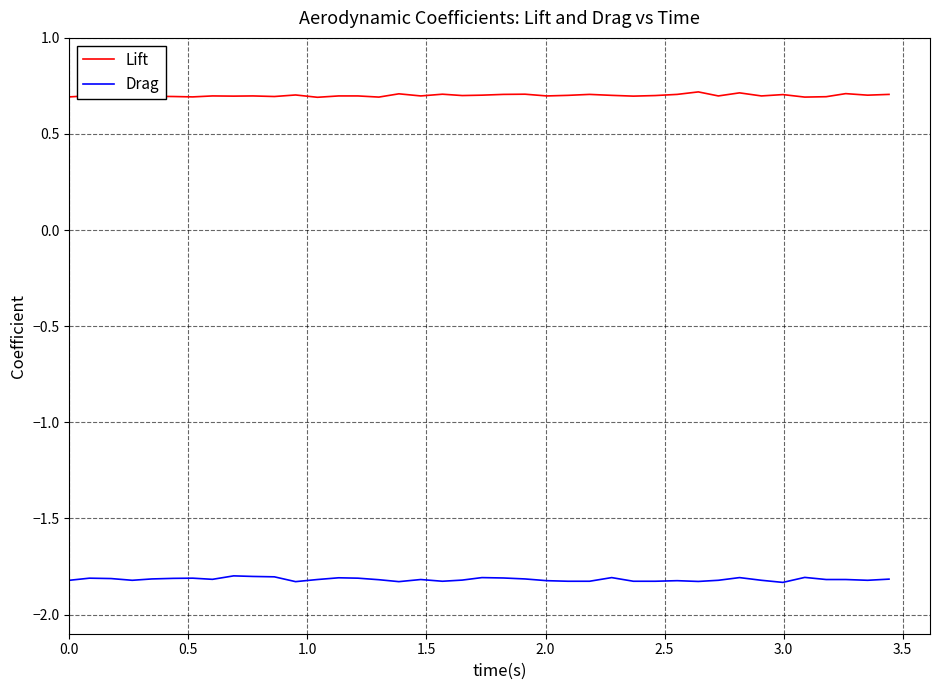

Count the Lift values in the range 0 to 1.

40